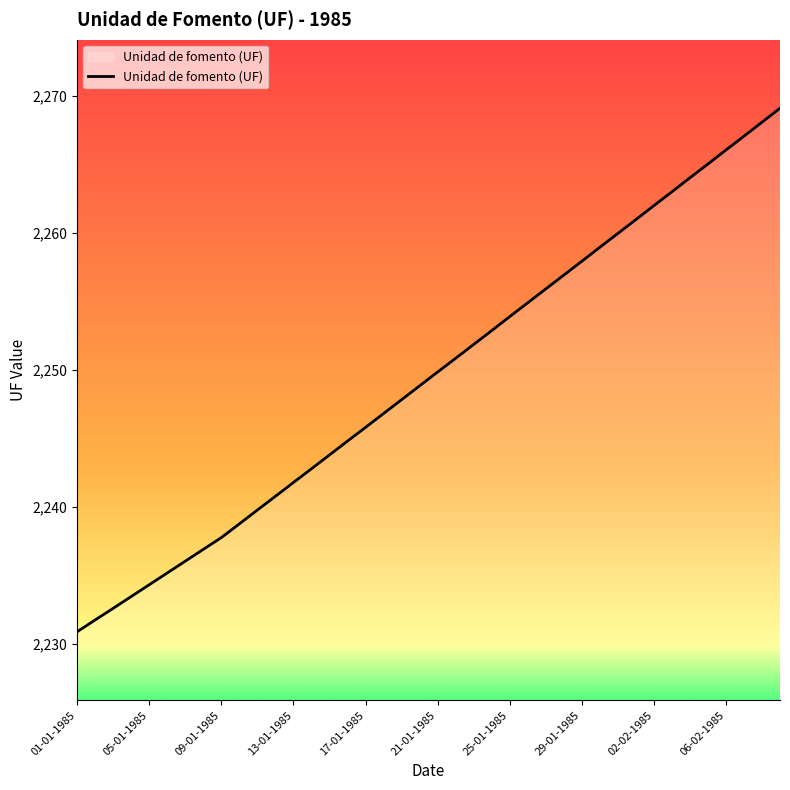

What is the average value?

2249.5